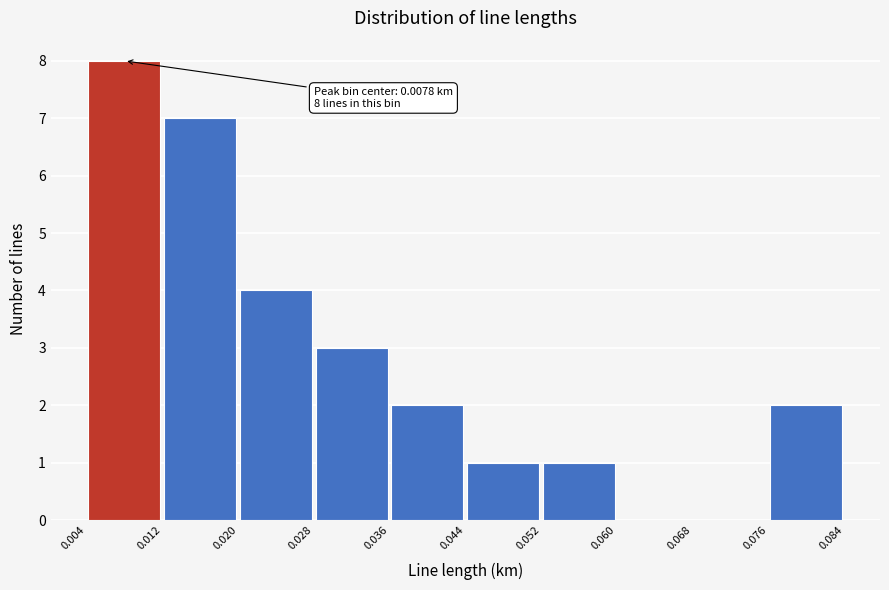

Which range on the x-axis has the tallest bar?

0.004 to 0.012